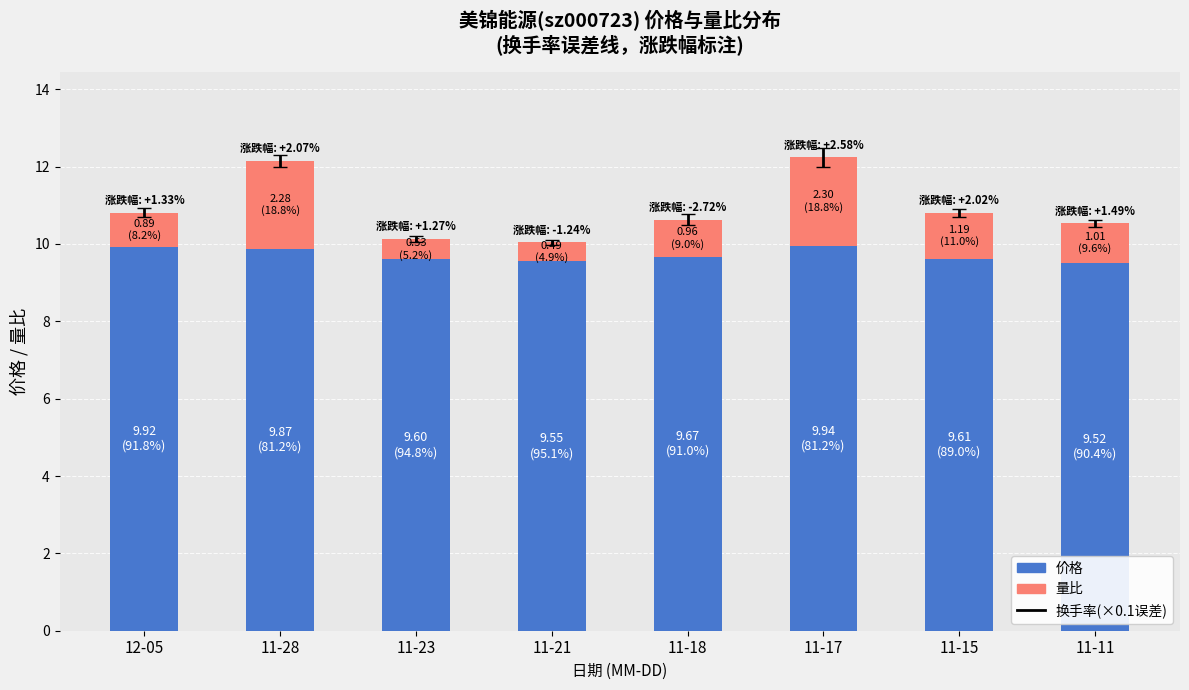

What is the total value across all series at 11-23?

10.1